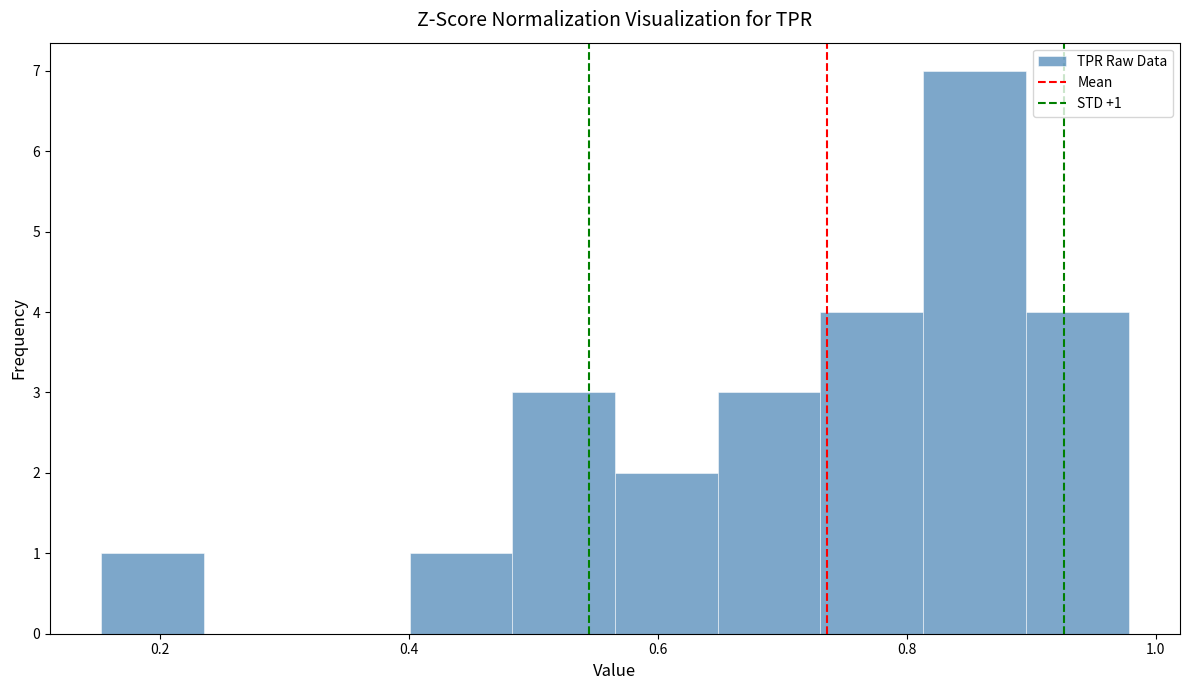

Over which range of the x-axis is the bar tallest?

0.82 to 0.90